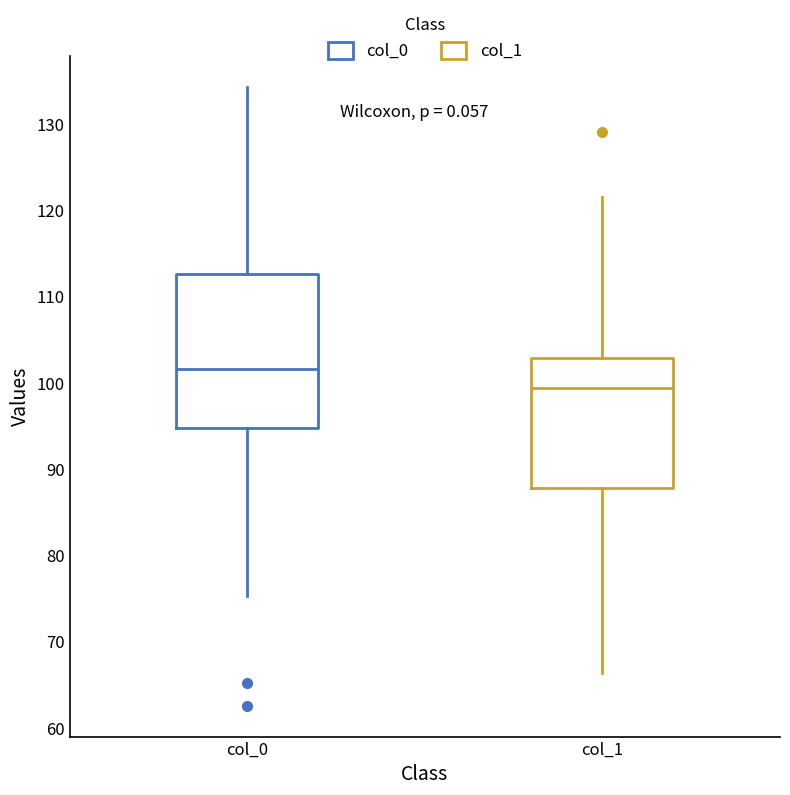

Which box's median line is the highest?

col_0